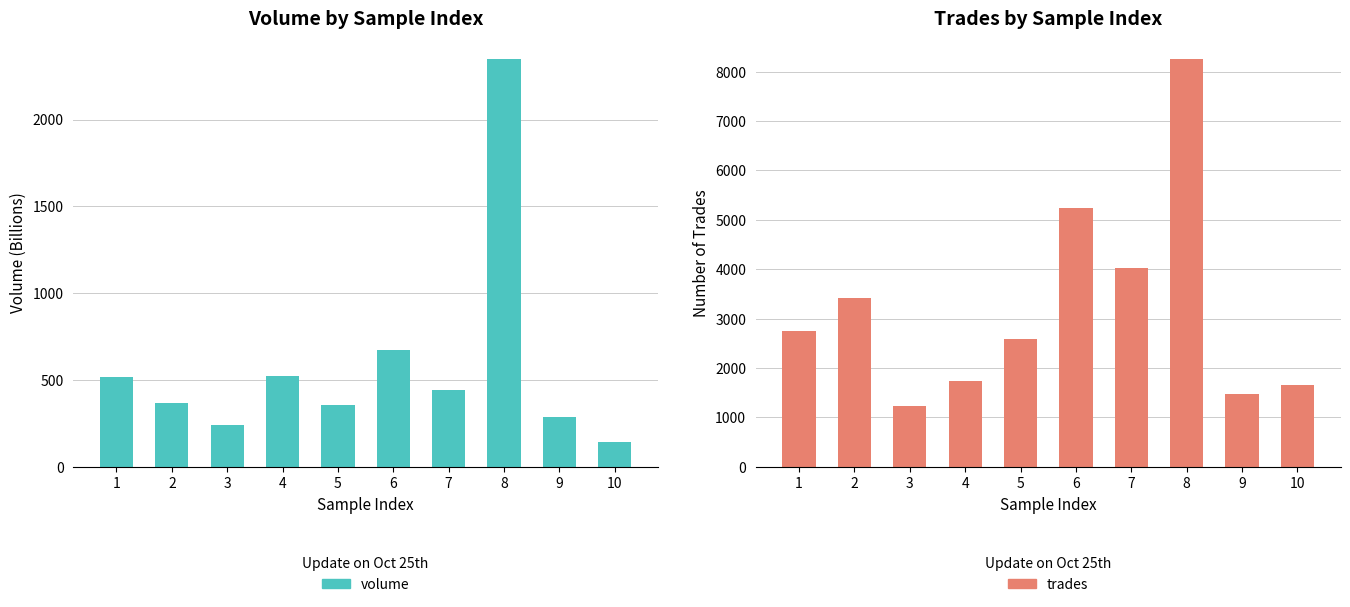

What are all the series names shown in the legend?

volume, trades